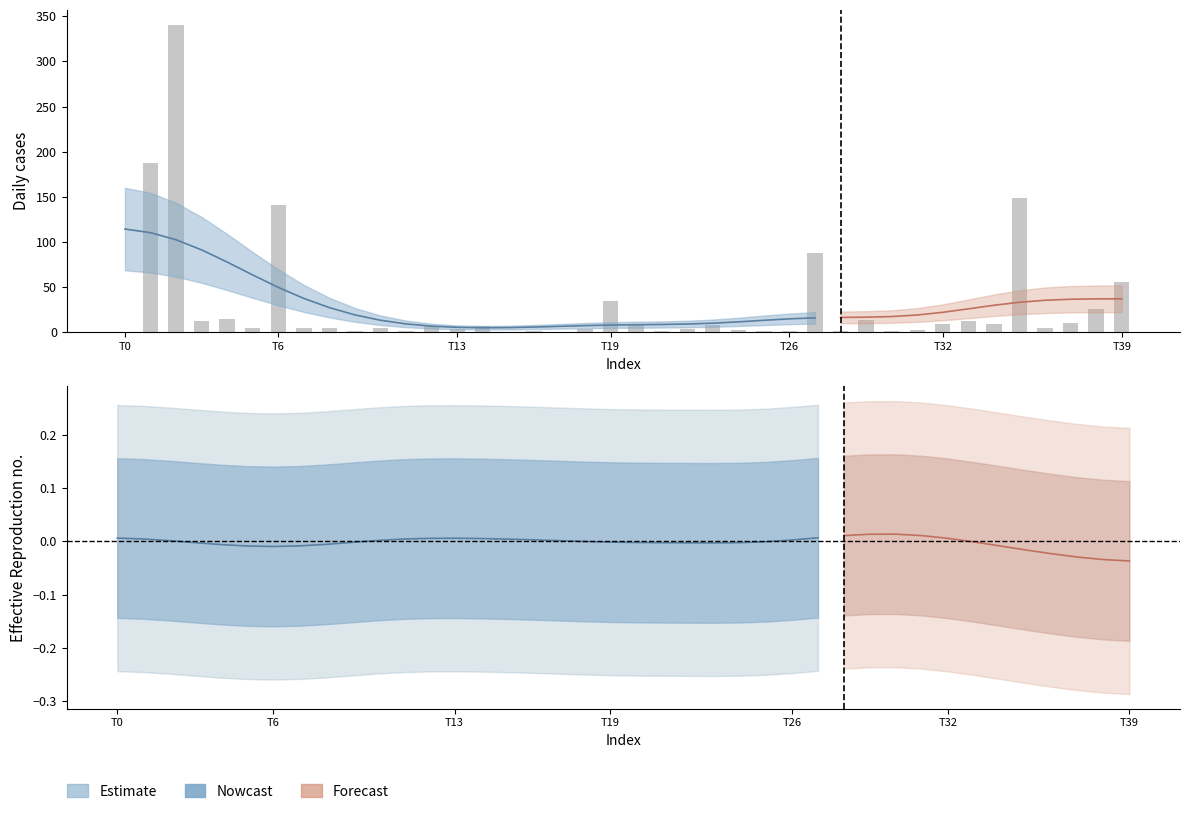

What position from the left is 33?

34